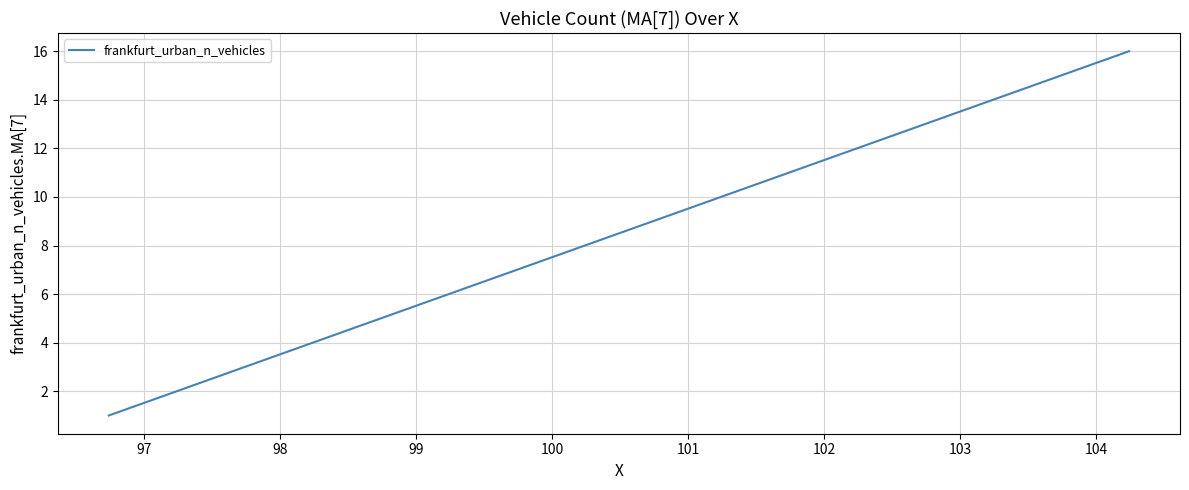

How many series are shown in this chart?

1